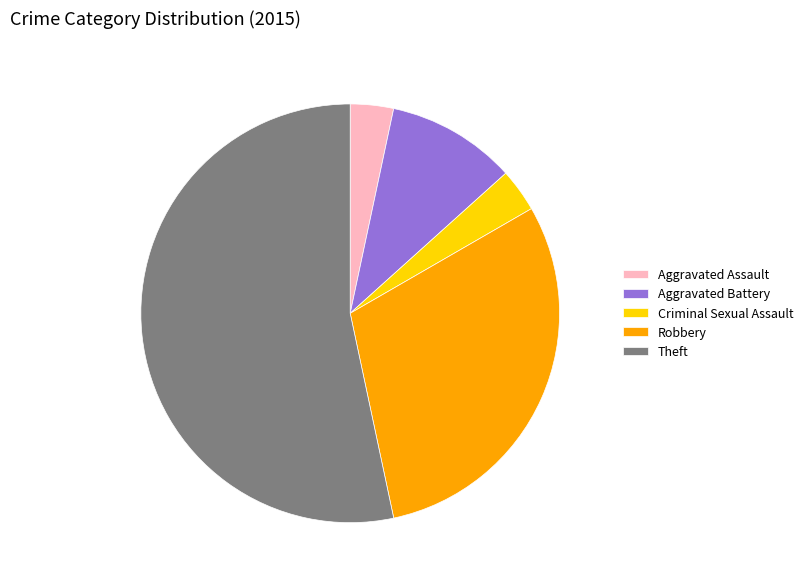

Is it true that Robbery is 30% of the pie?

True